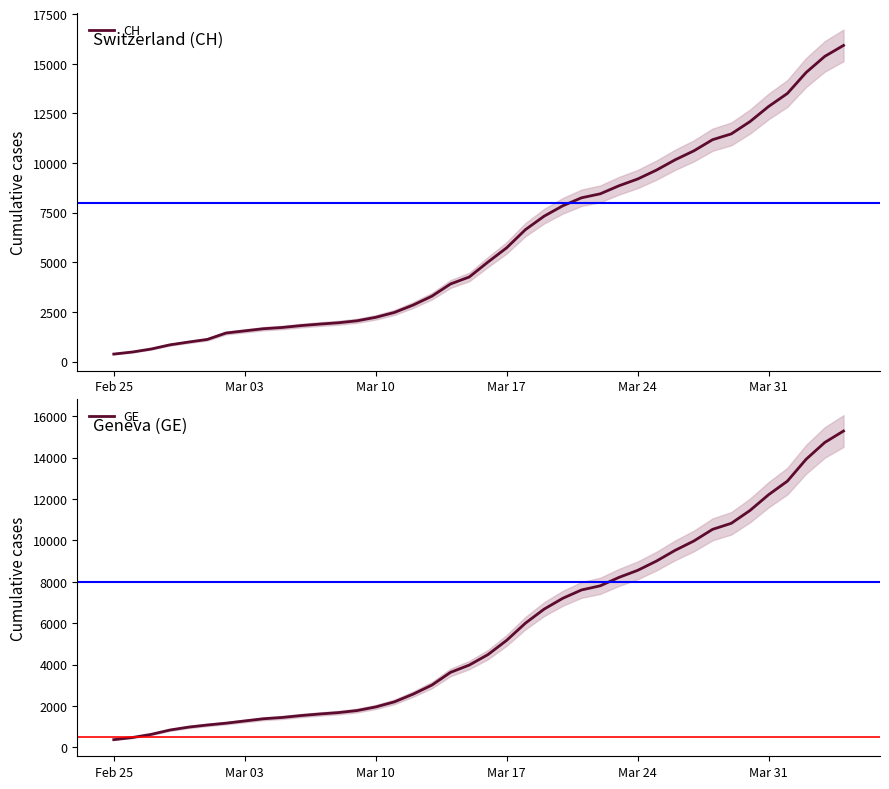

How many values in the GE series are below 4485?

20